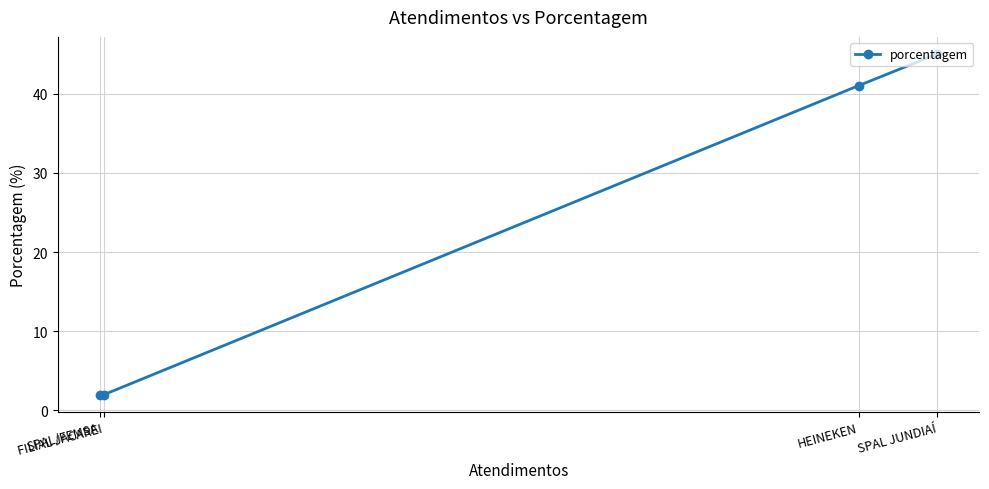

Which has a higher value, SPAL/FEMSA or SPAL JUNDIAÍ?

SPAL JUNDIAÍ